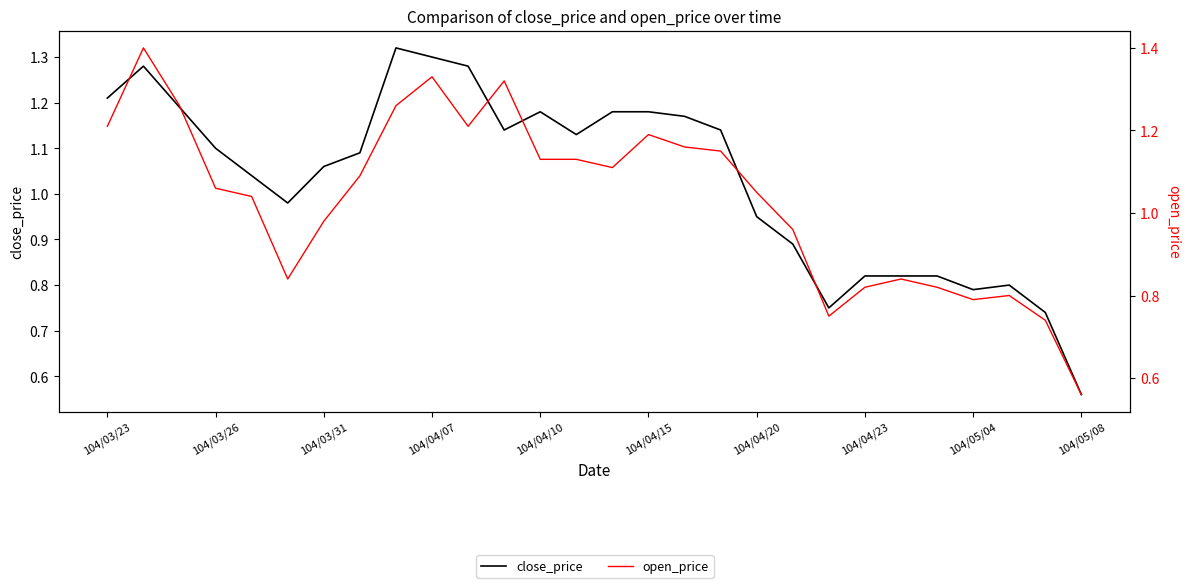

Is this an area chart (filled region under the line)?

No